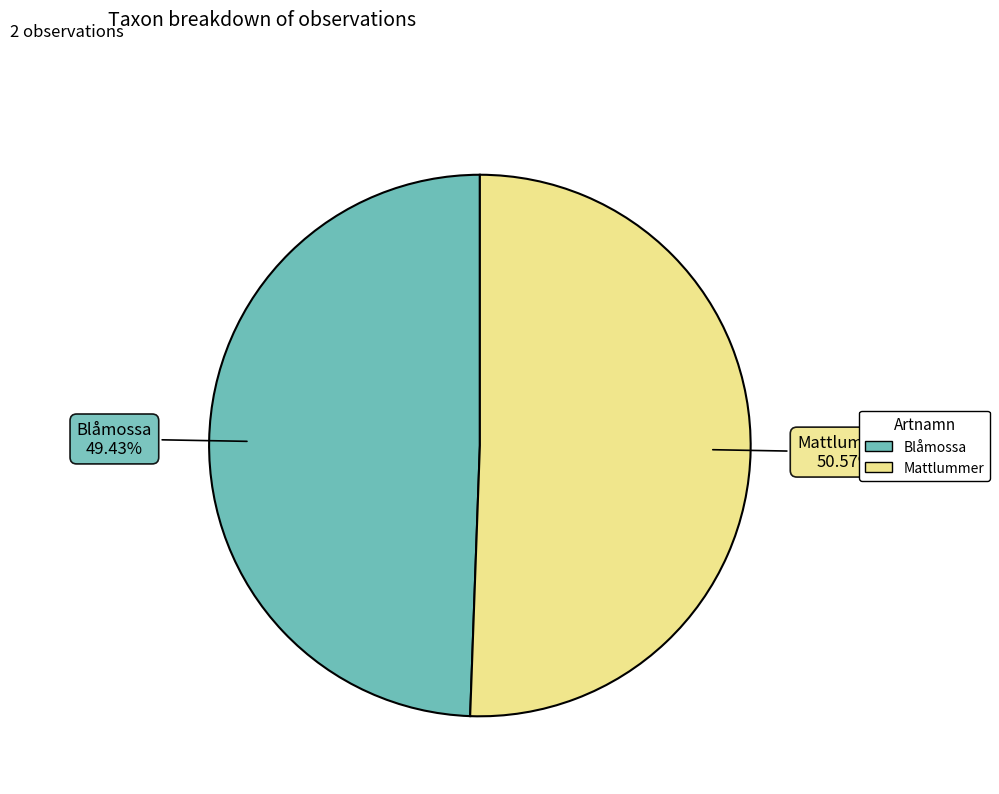

Combined, what portion of the pie is Mattlummer and Blåmossa?

100.0%